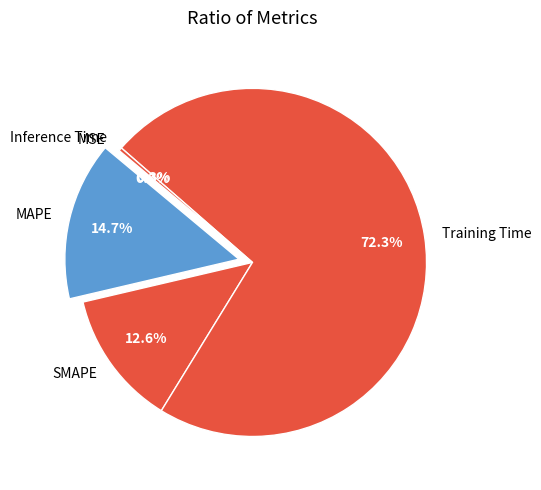

Combined, what portion of the pie is SMAPE and Inference Time?

12.9%